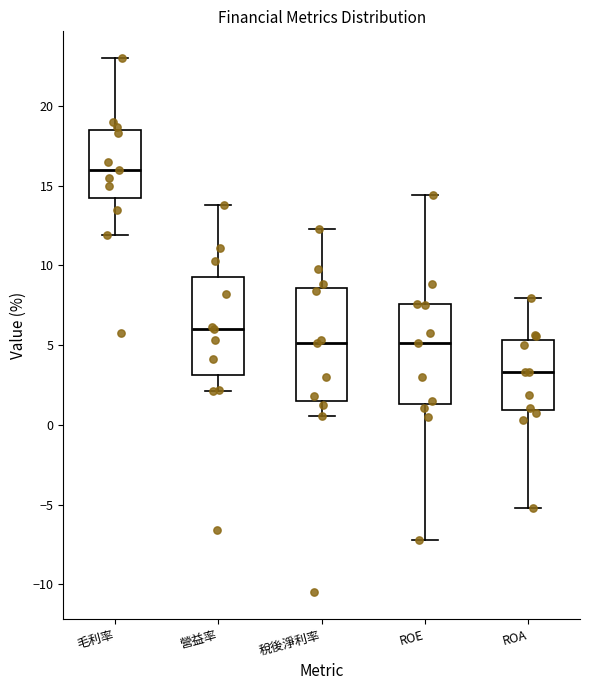

Where does the lower whisker of the box for ROA end on the y-axis? The values are not printed on the chart, so give them approximately, as read against the axis.

-5.0